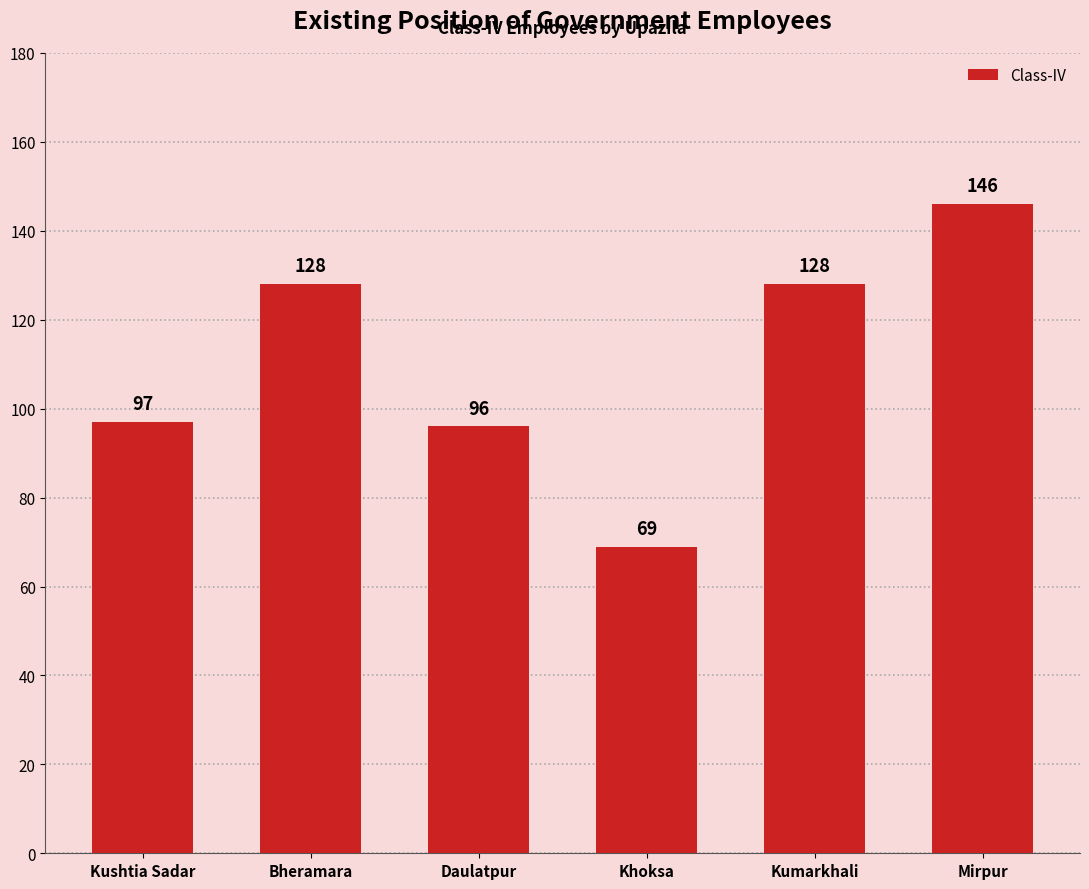

What is the sum of the values at Khoksa and Daulatpur?

165